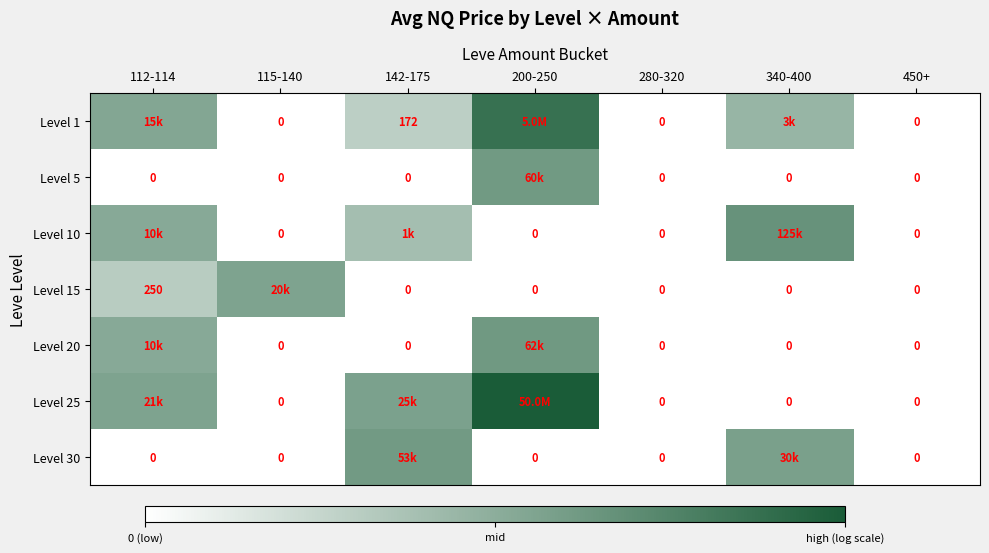

The Level 5 series shows 0.0 at 450+. True or false?

True